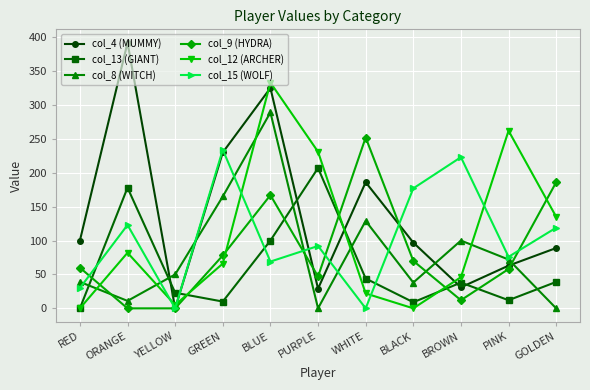

What is the average value of the col_9 (HYDRA) series?

85